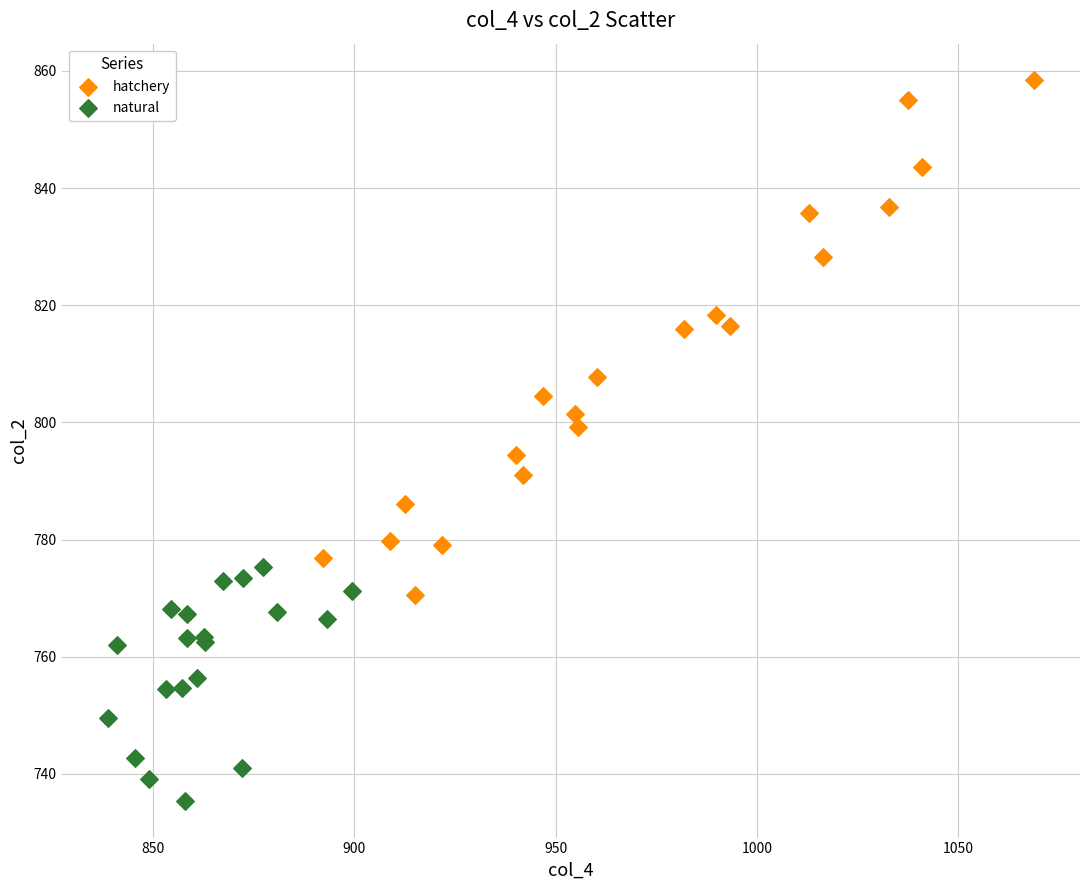

Which series contains the lowest Y value?

natural